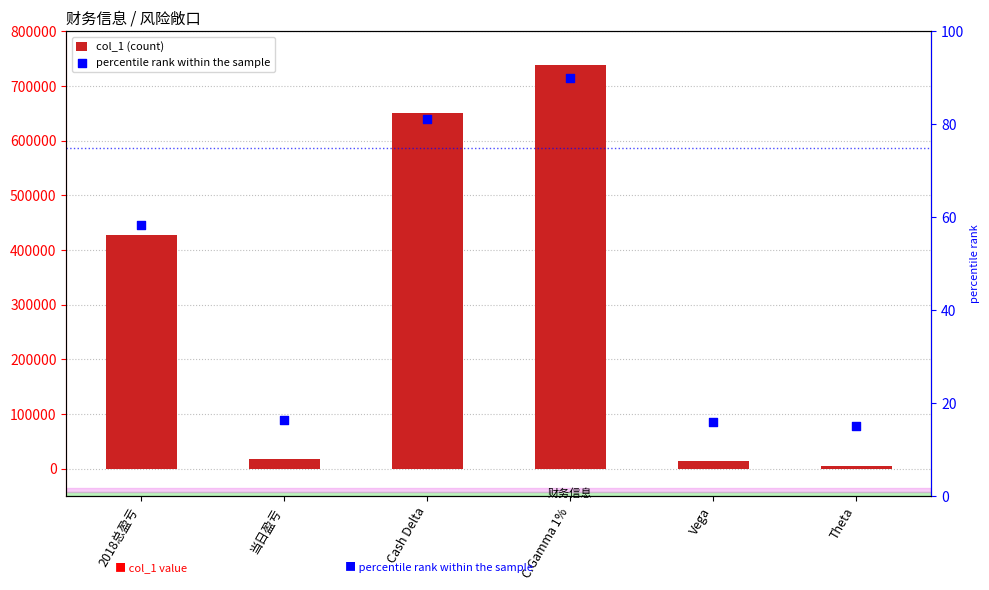

At which category is the sum across all series the highest?

C.Gamma 1%